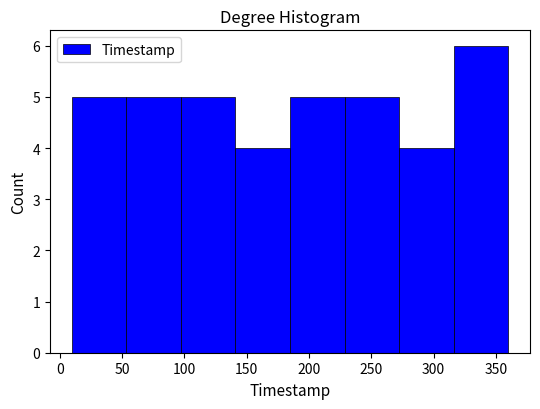

Reading left to right, transcribe this chart: for each bar, give the range it covers on the x-axis and its height. Neither the bar edges nor the heights are printed on the chart, so give them approximately, as read against the axes.

10 to 55: 5
55 to 95: 5
95 to 140: 5
140 to 185: 4
185 to 230: 5
230 to 270: 5
270 to 315: 4
315 to 360: 6